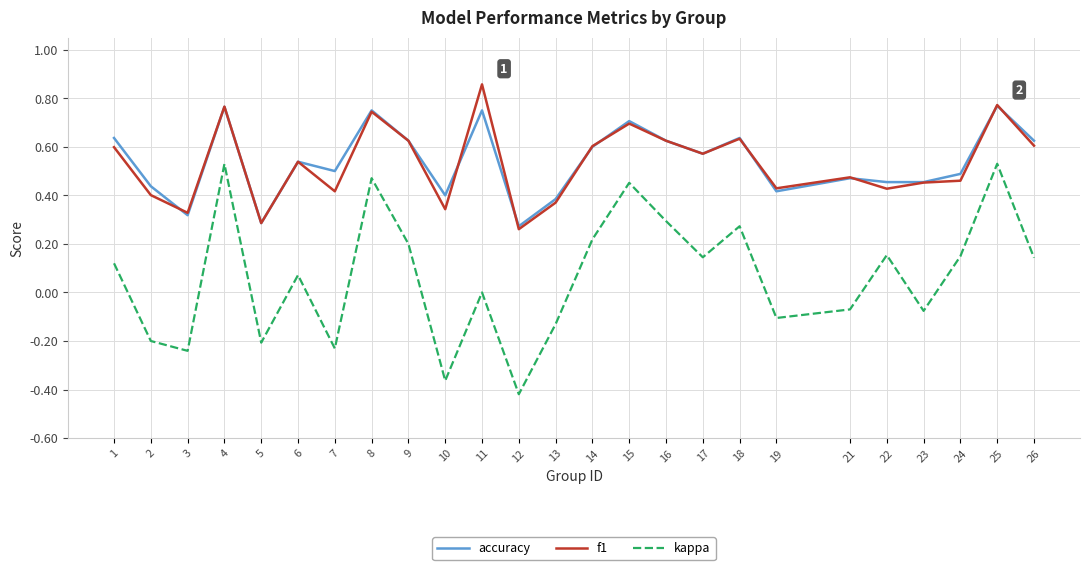

True or false: f1 and kappa cross at least once.

False